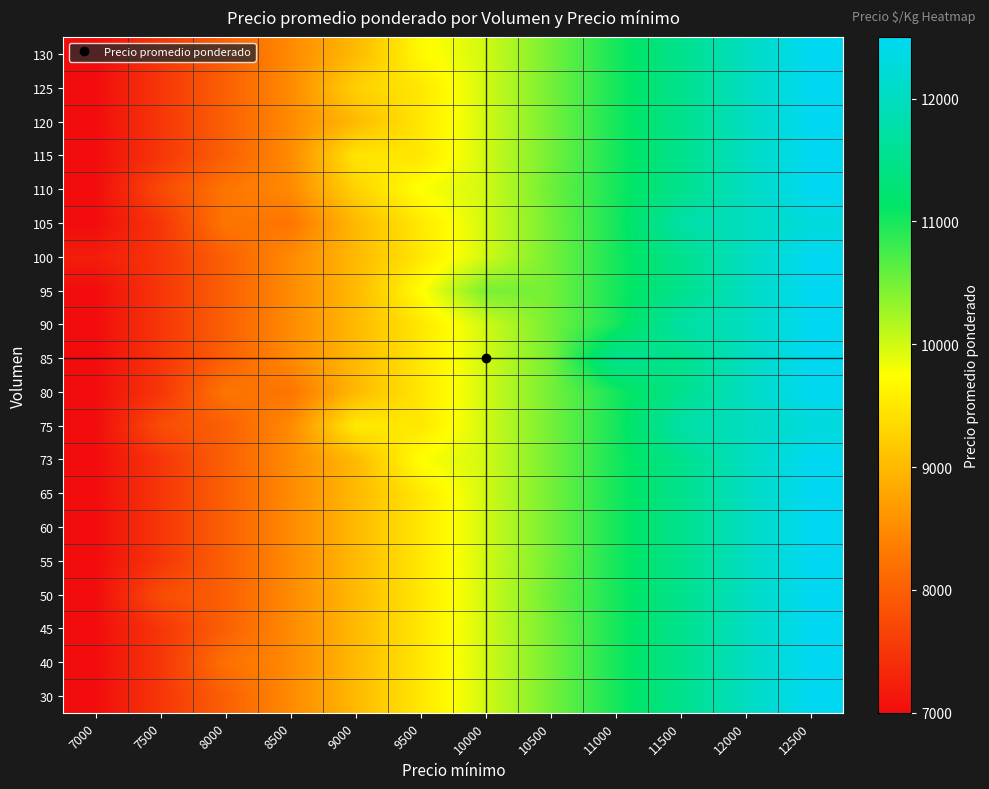

How many data points does each series have?

12